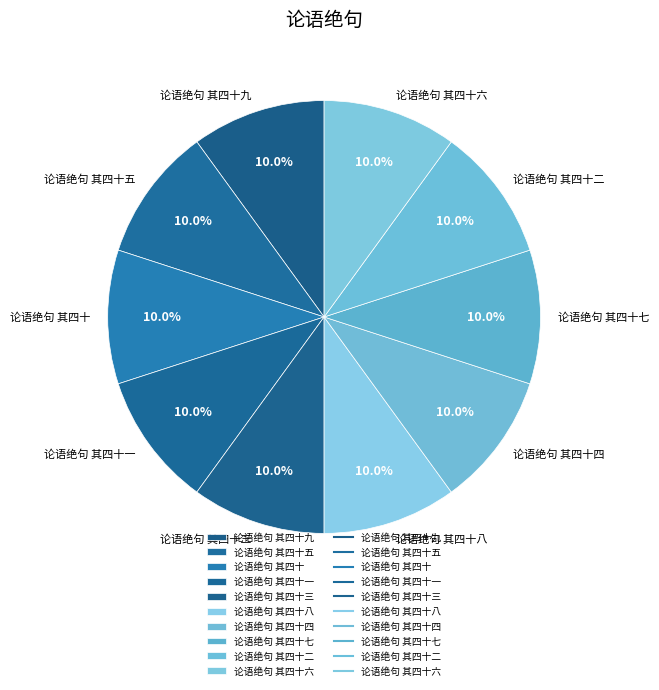

The 论语绝句 其四十二 slice represents 10% of the pie. True or false?

True